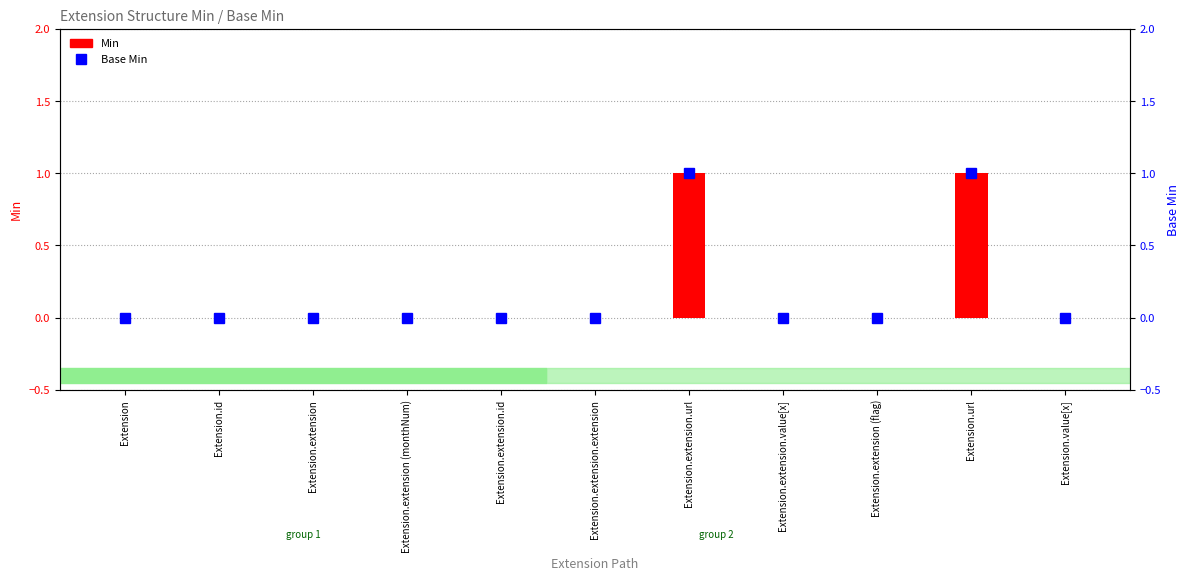

Is it true that Base Min equals -1 at Extension.extension.extension?

False